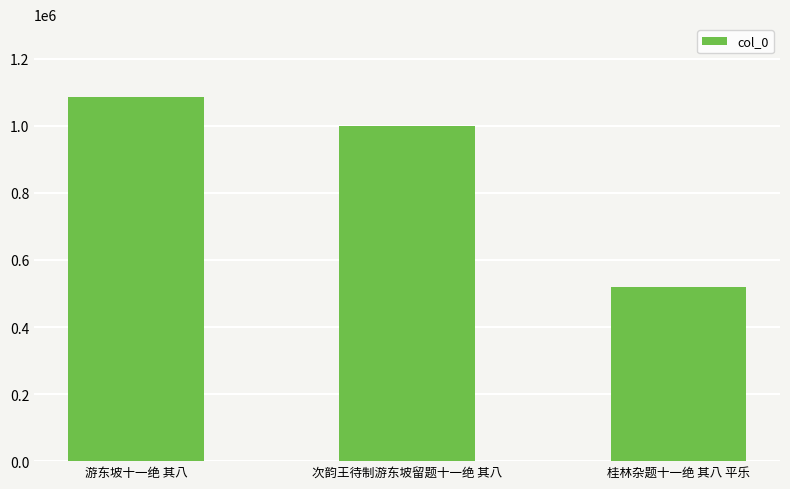

Are the bars grouped side by side (vs. stacked)?

No